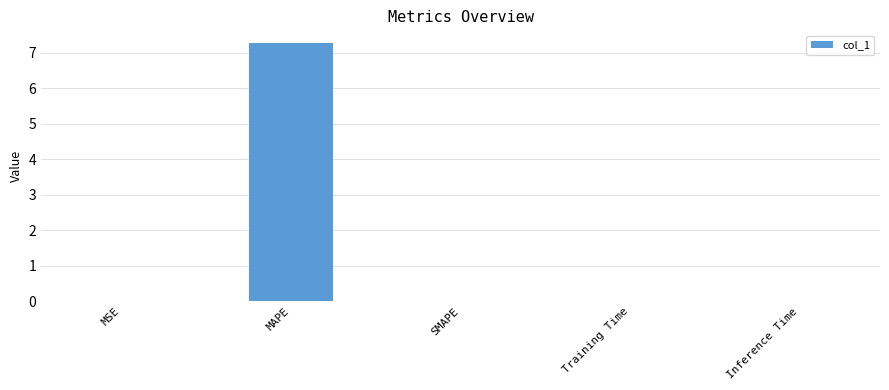

True or false: the data shows 2.2 at SMAPE.

False